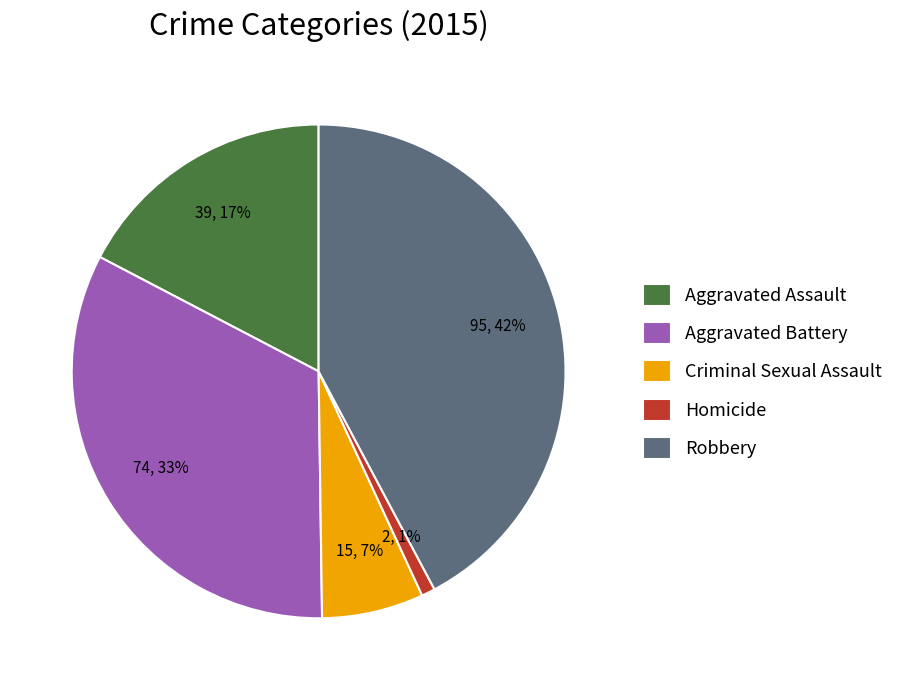

What is the ratio of the value at Robbery to the value at Aggravated Battery?

1.3